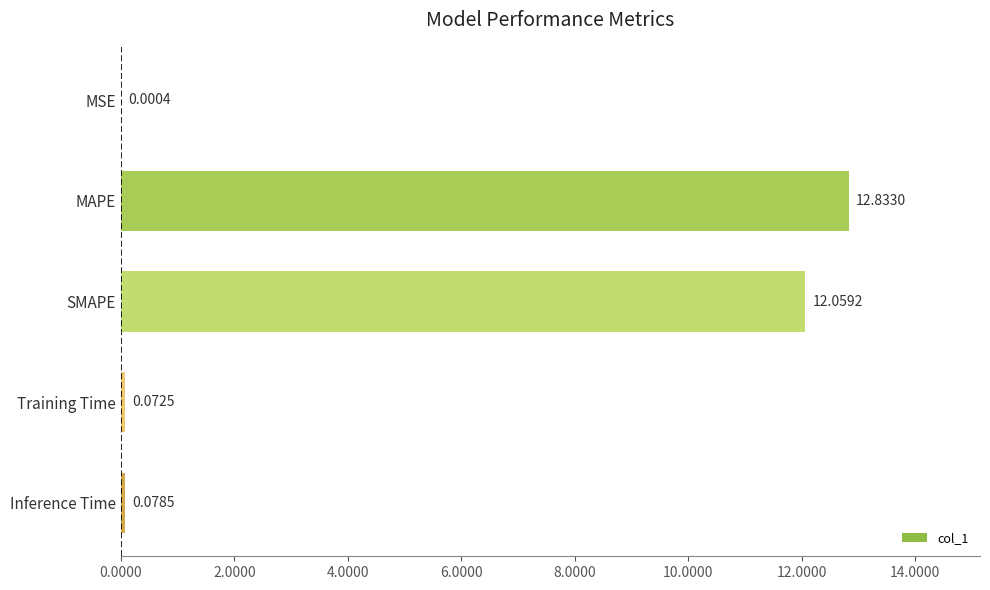

Are the bars horizontal?

Yes